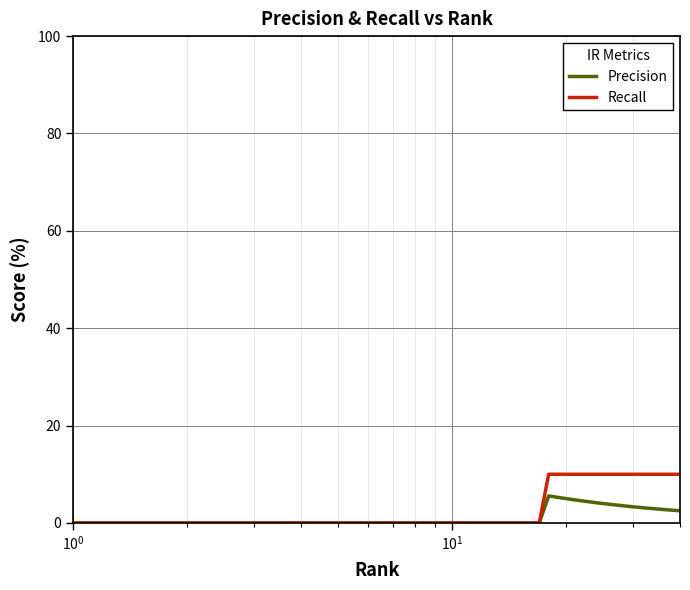

List the series in order of their peak value, lowest first.

Precision, Recall